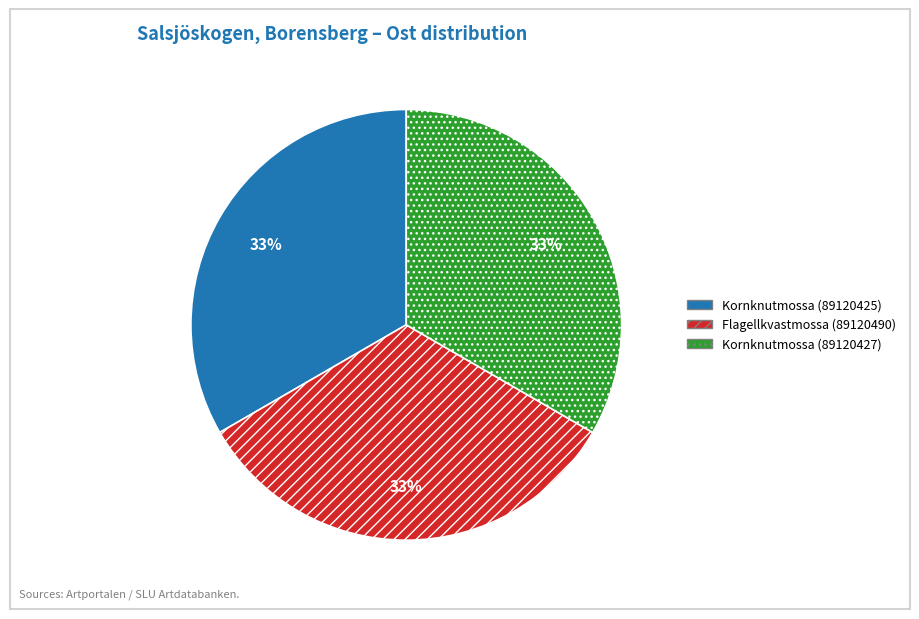

Is the sum of Flagellkvastmossa (89120490) and Kornknutmossa (89120425) greater than half?

Yes